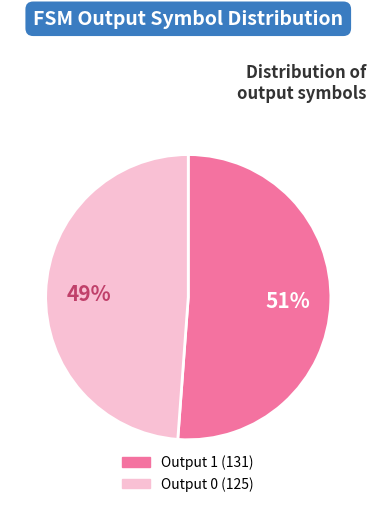

Rank the categories by value from lowest to highest.

Output 0, Output 1